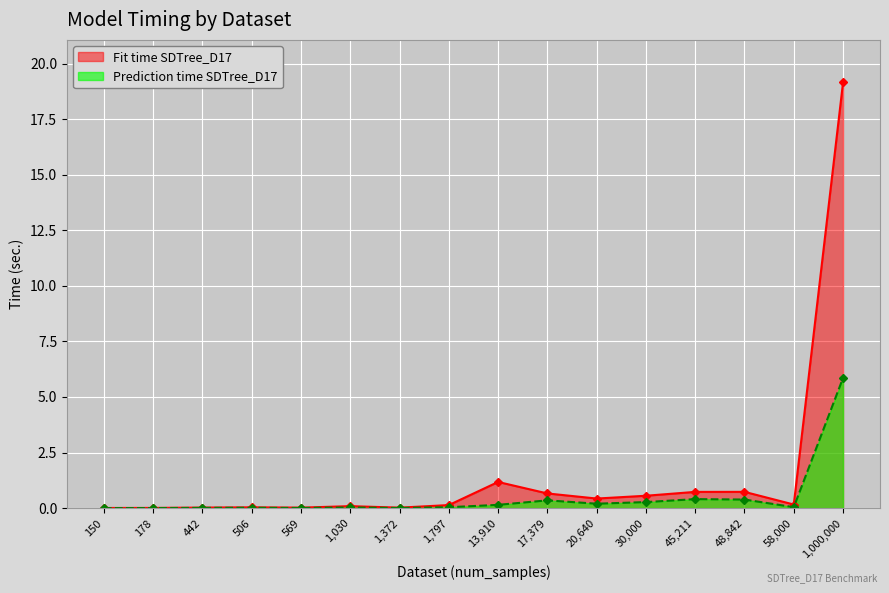

Is it true that Prediction time SDTree_D17 equals 1.6 at Hepatitis?

False